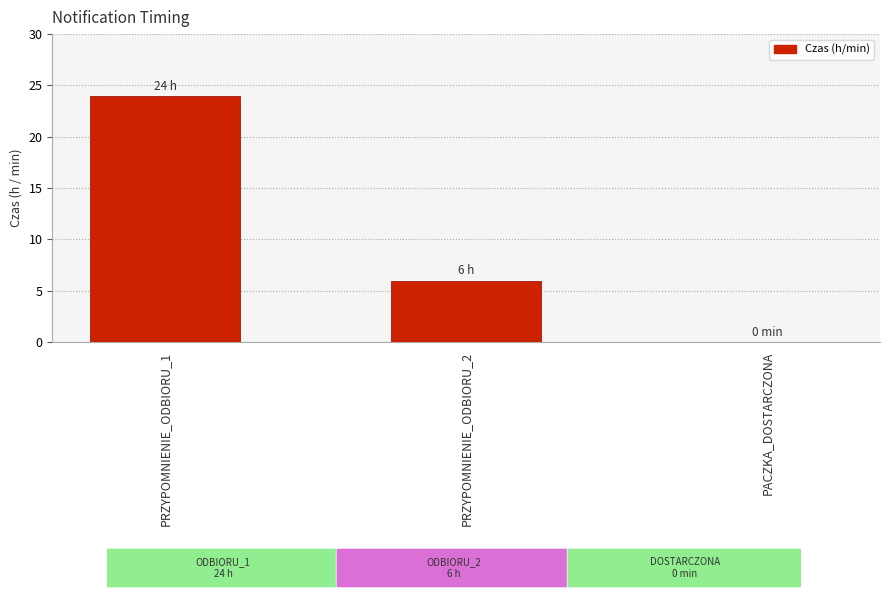

Count the number of categories in the chart.

3